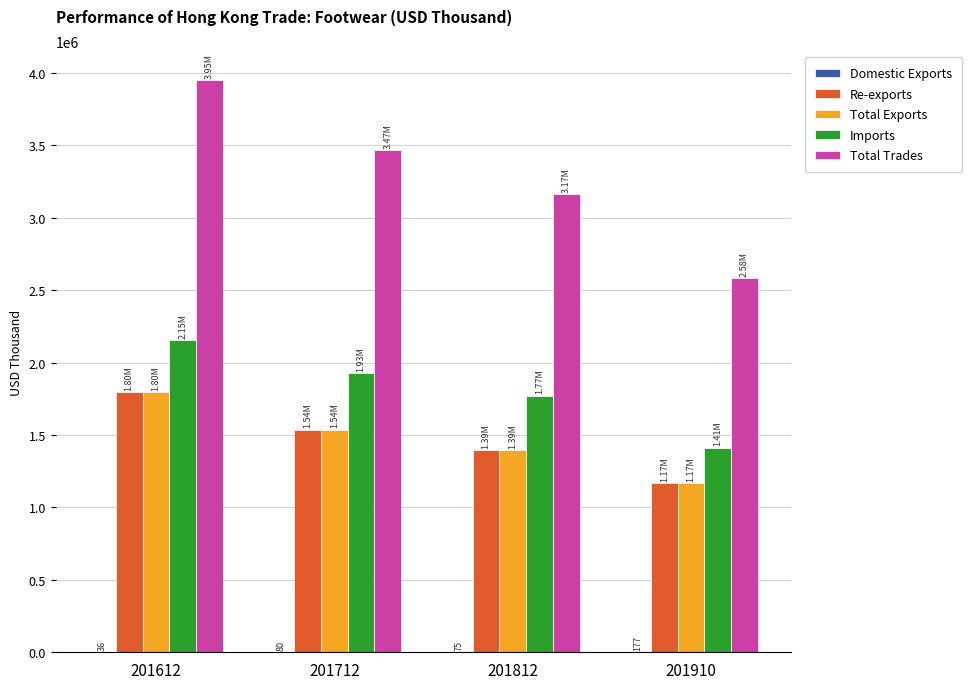

At which category is the sum across all series the highest?

201612